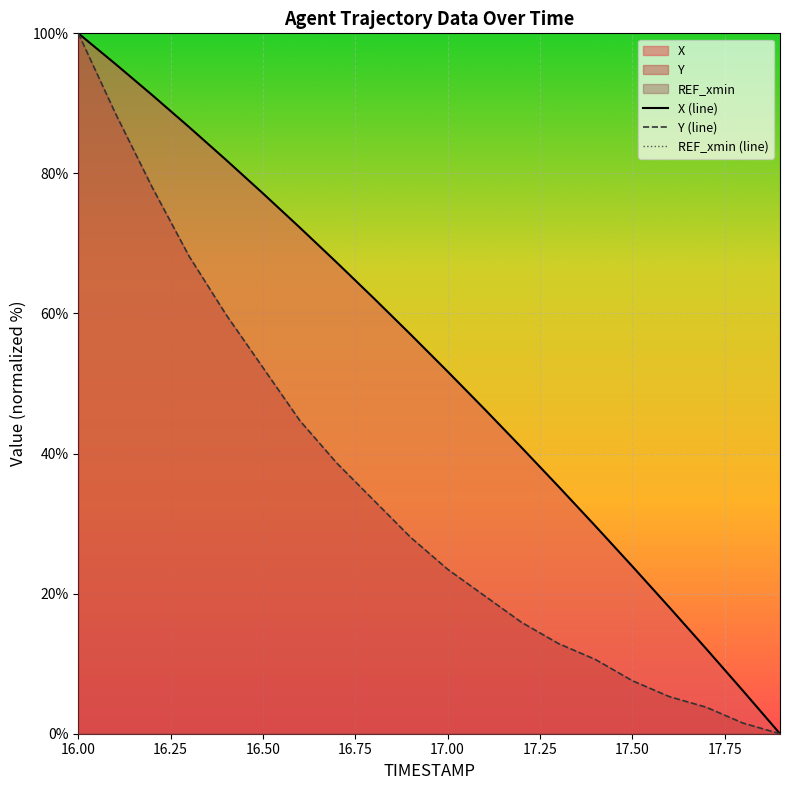

Between 16.8 and 17.3, which series saw the biggest shift?

X